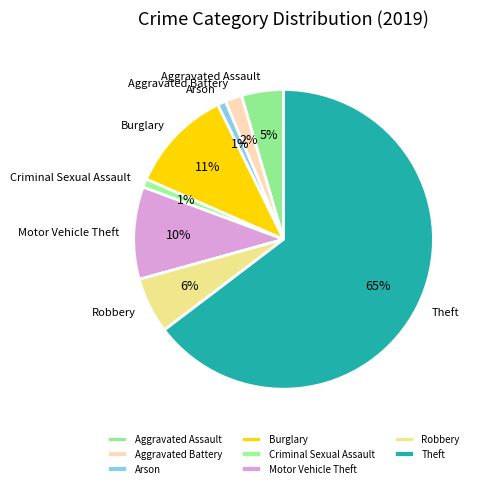

Which has a higher value, Motor Vehicle Theft or Burglary?

Burglary